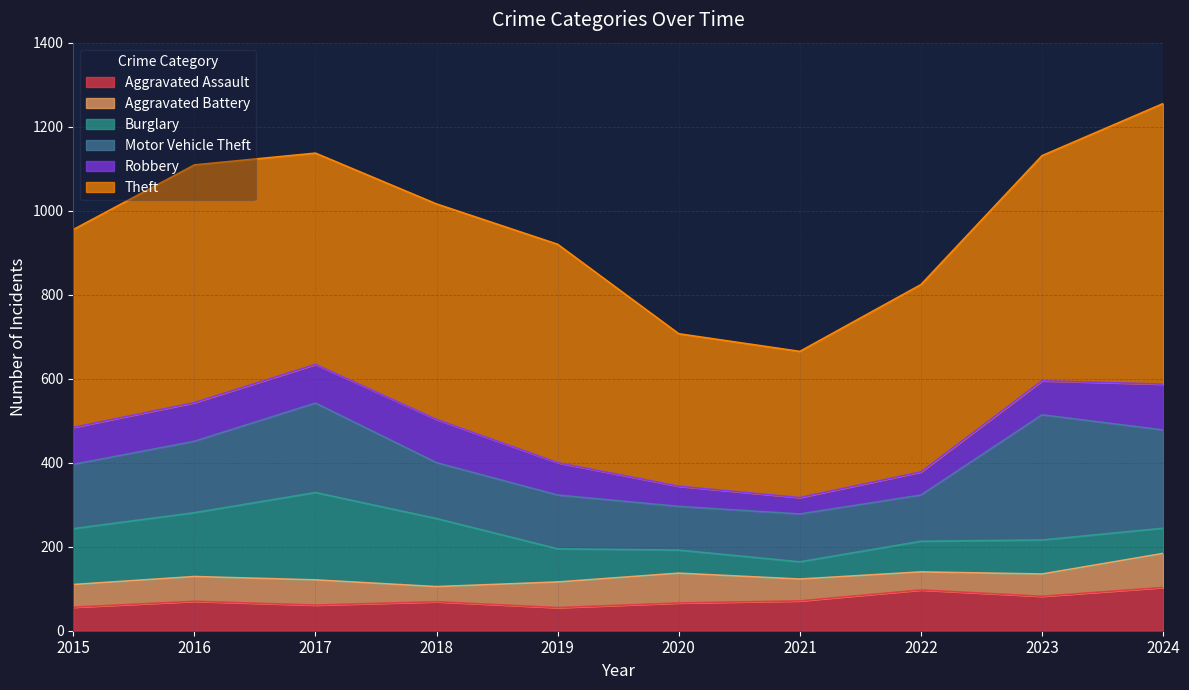

True or false: Aggravated Battery and Theft cross at least once.

False